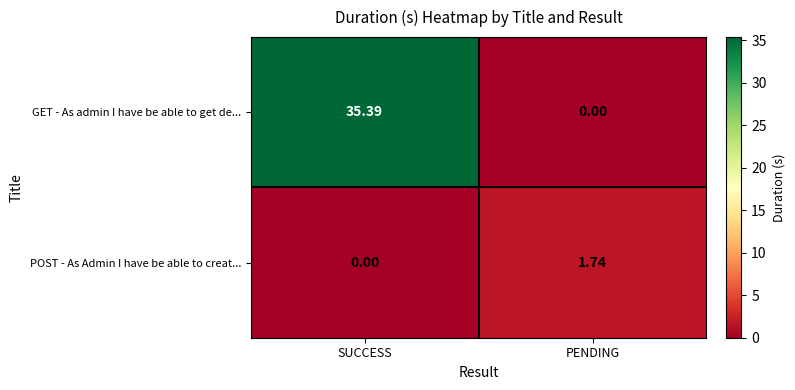

At which label does POST - As Admin I have be able to creat... first exceed 1?

PENDING